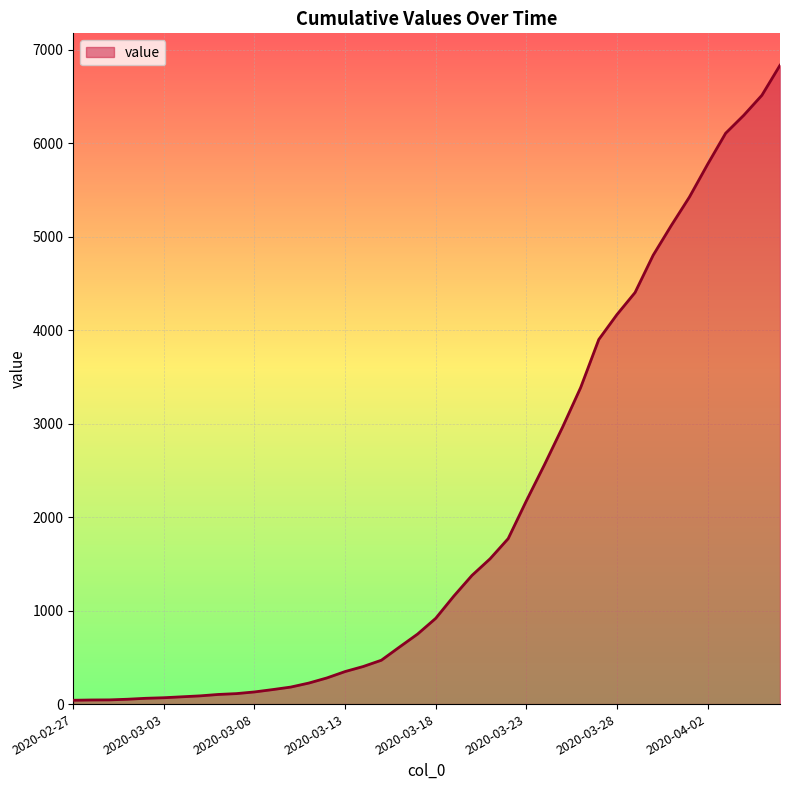

Does the chart have visible grid lines?

Yes